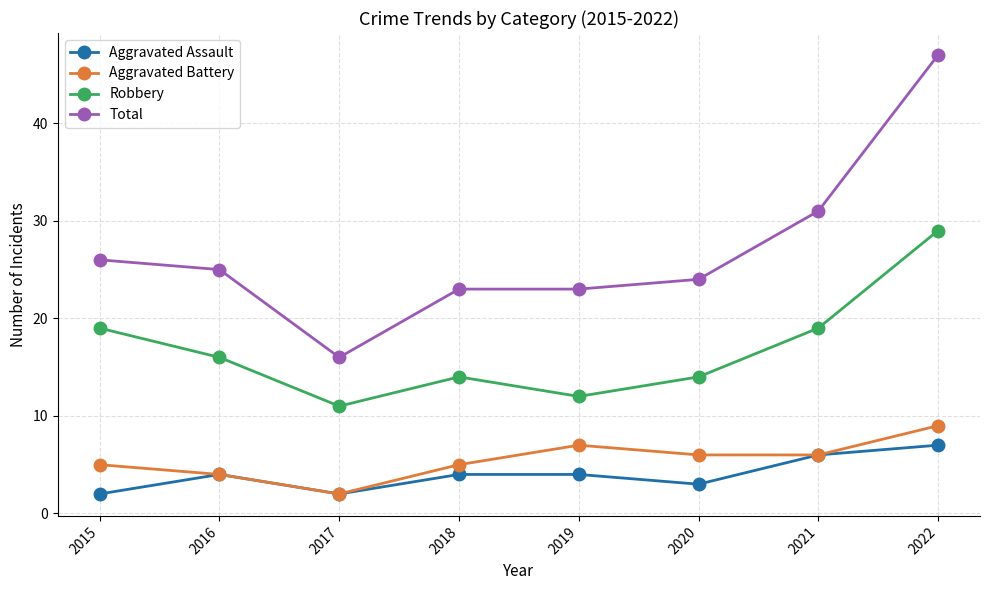

At how many categories does at least one series exceed 43?

1